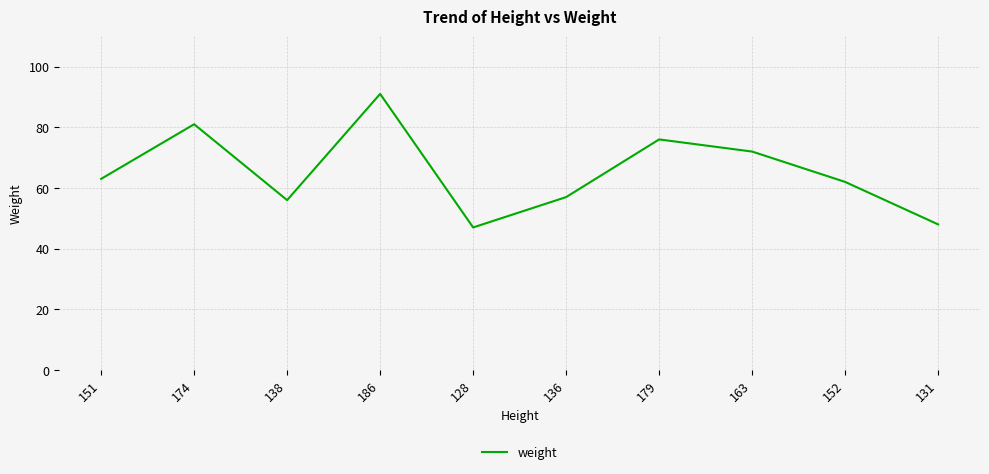

What is the difference between the second highest and second lowest values?

33